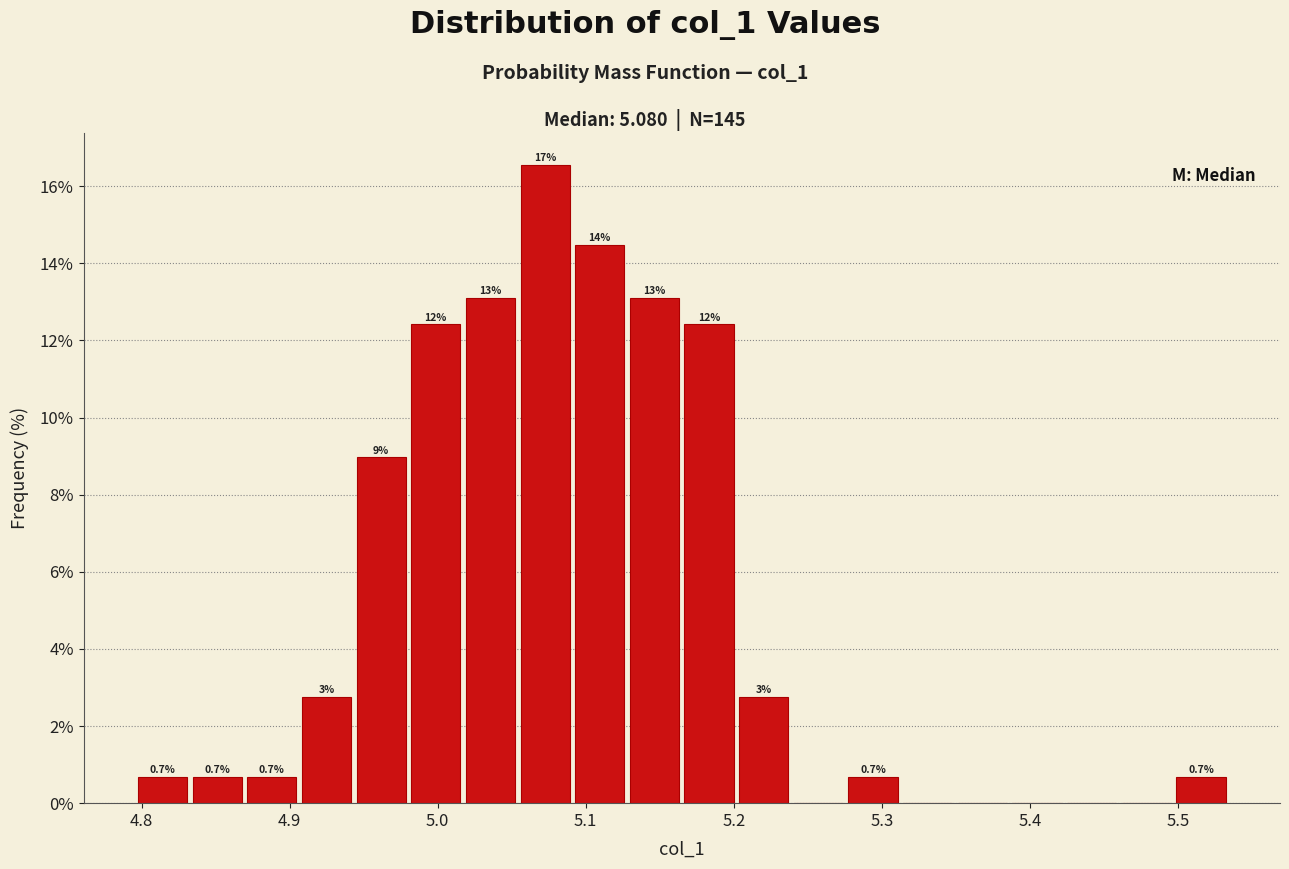

Read against the x-axis, roughly where is the centre of the tallest bar?

5.07